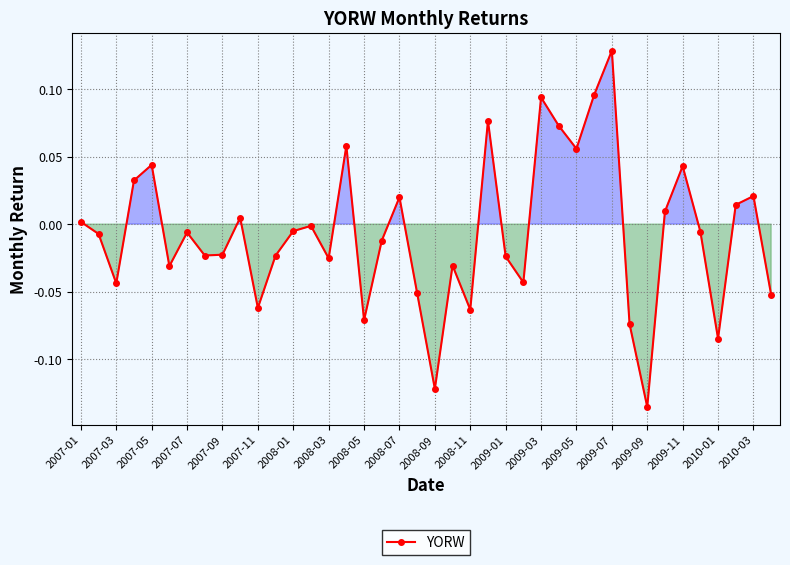

What is the difference between the maximum and second lowest values?

0.3